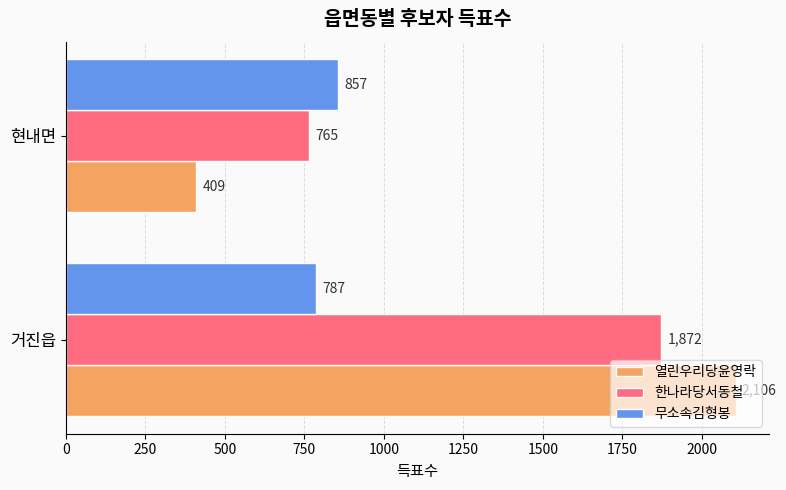

The value of 무소속김형봉 at 현내면 is 857. True or false?

True